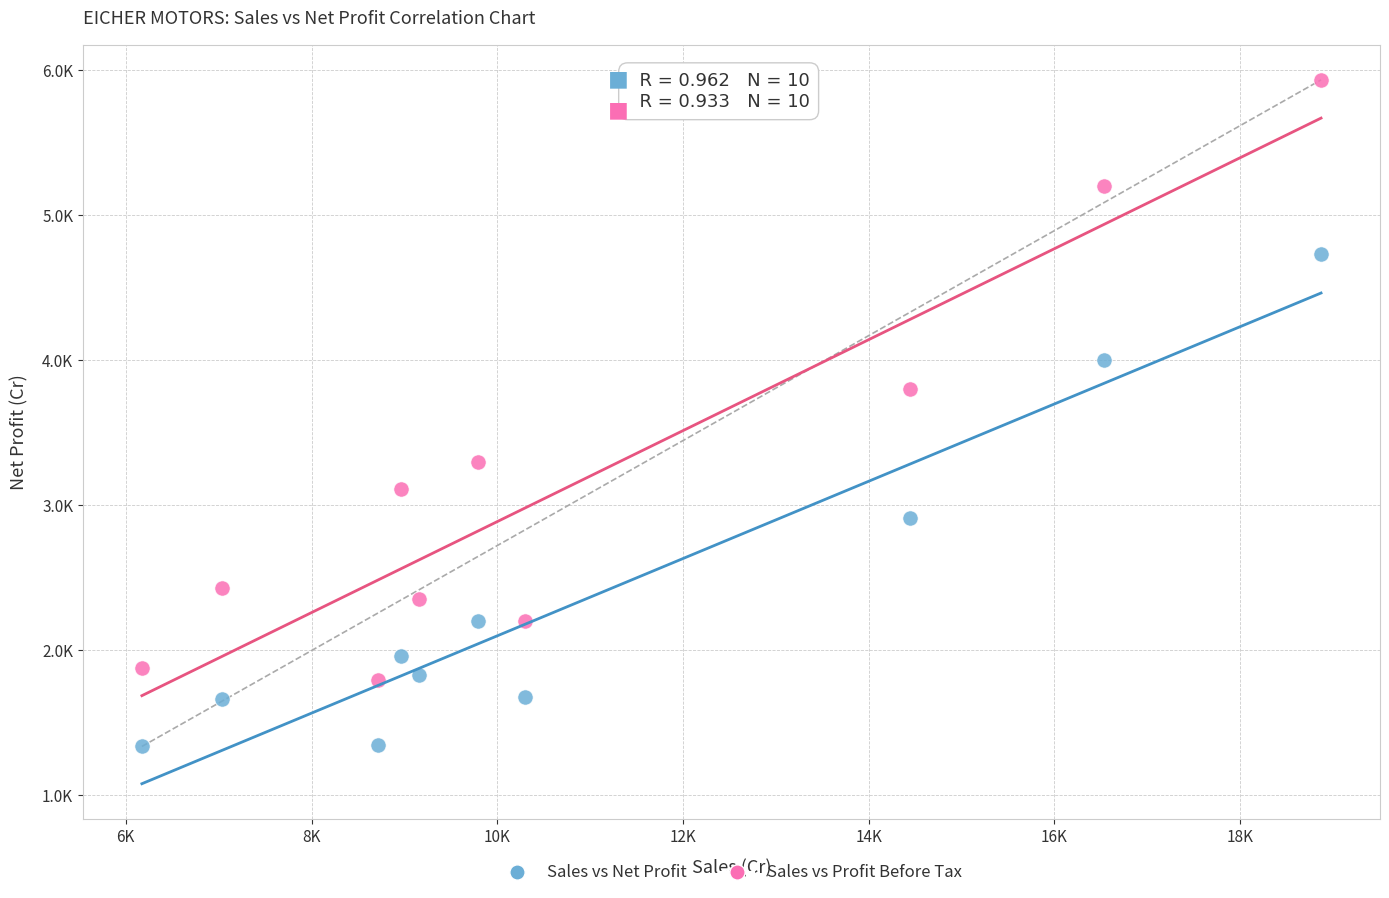

What are all the series names shown in the legend?

Sales vs Net Profit, Sales vs Profit Before Tax